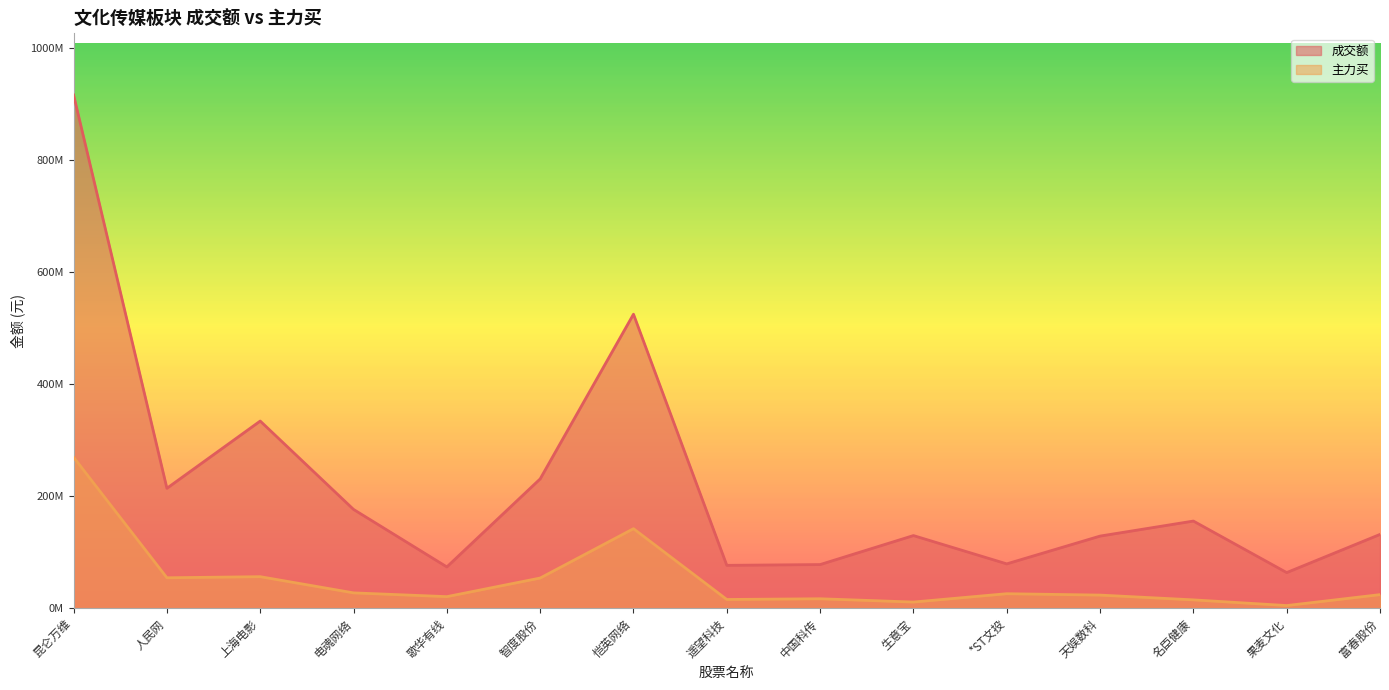

At which category is the sum across all series the highest?

昆仑万维